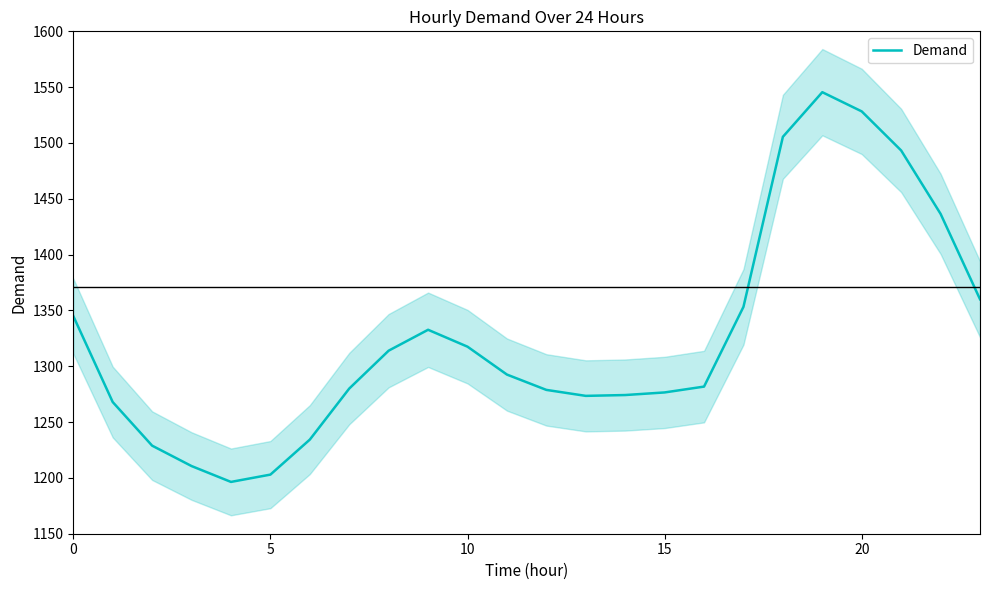

Where is the data nearest to the value 1370?

23